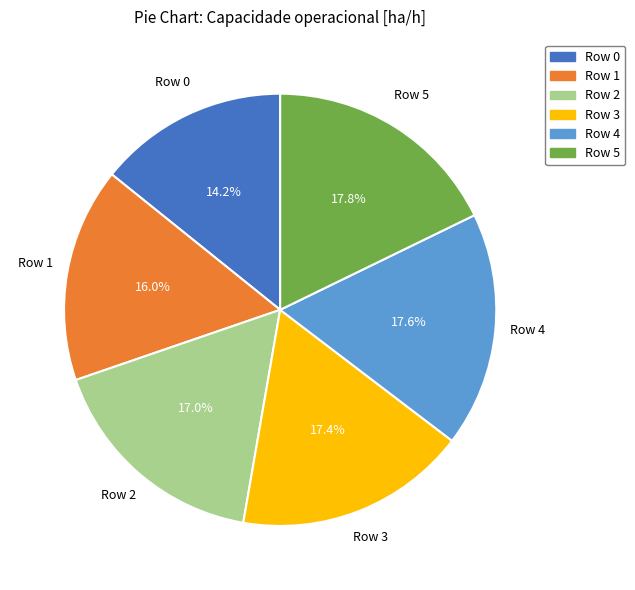

How many segments does this pie chart have?

6